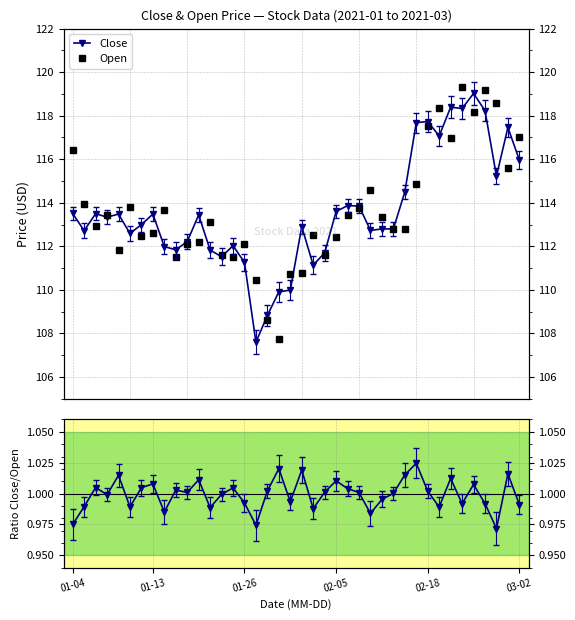

The value of Close/Open ratio at 33 is 1.8. True or false?

False